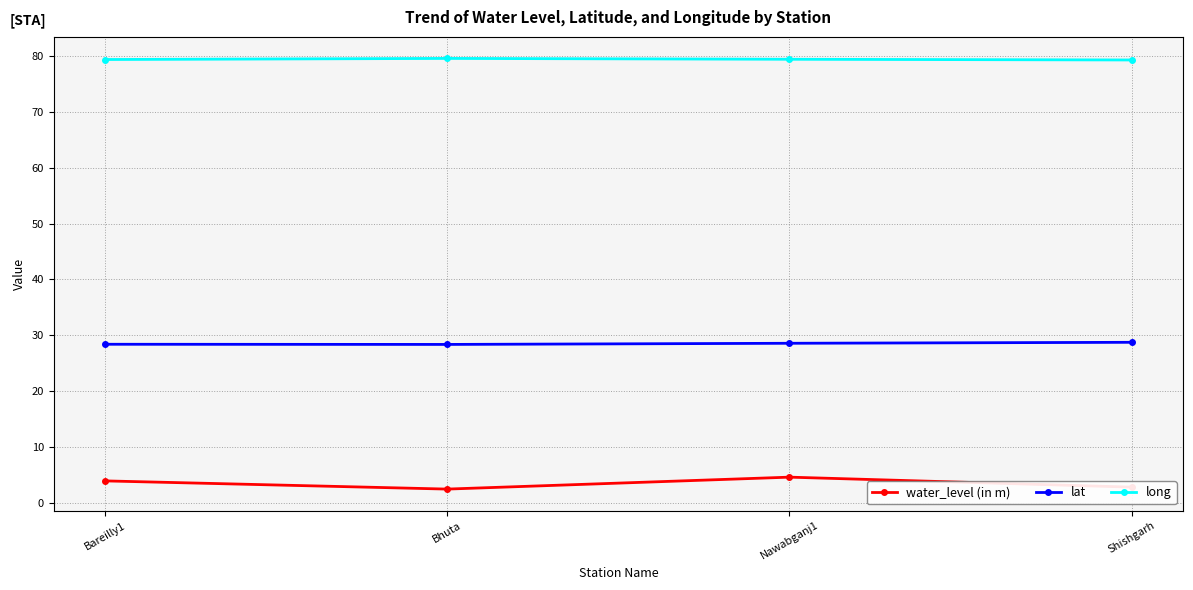

What is the approximate value of long at Shishgarh?

79.3